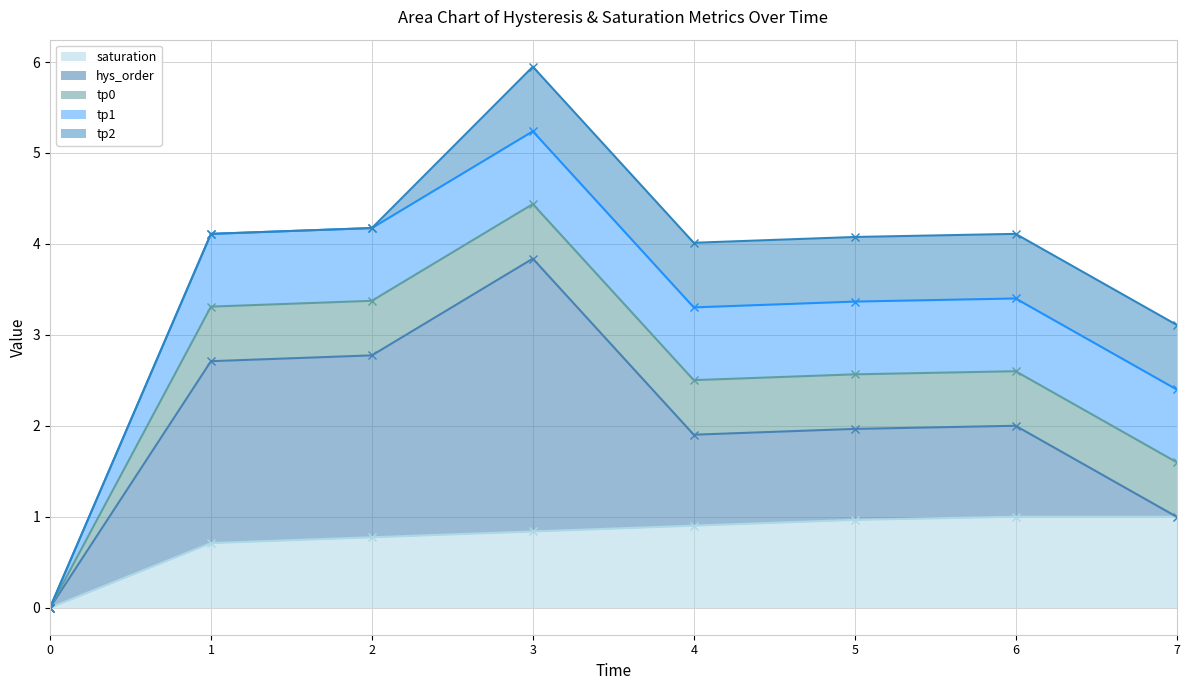

How many lines are shown in the chart?

5